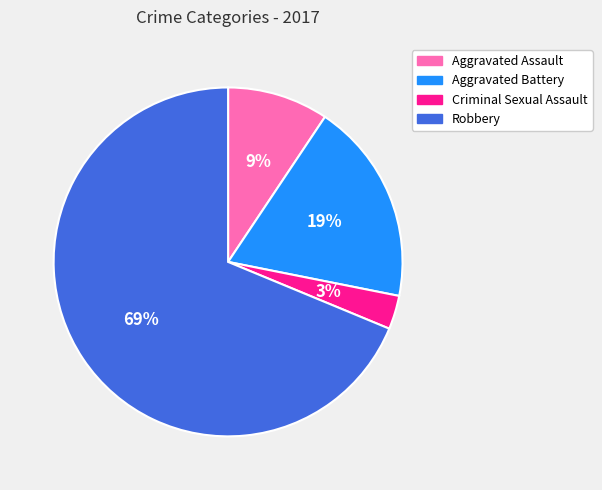

What is the ratio of the value at Criminal Sexual Assault to the value at Aggravated Assault?

0.3